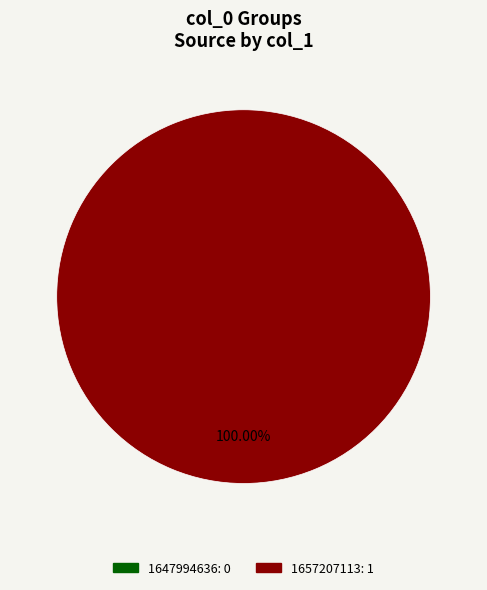

To the nearest percent, what percentage of the pie is 1657207113?

100%